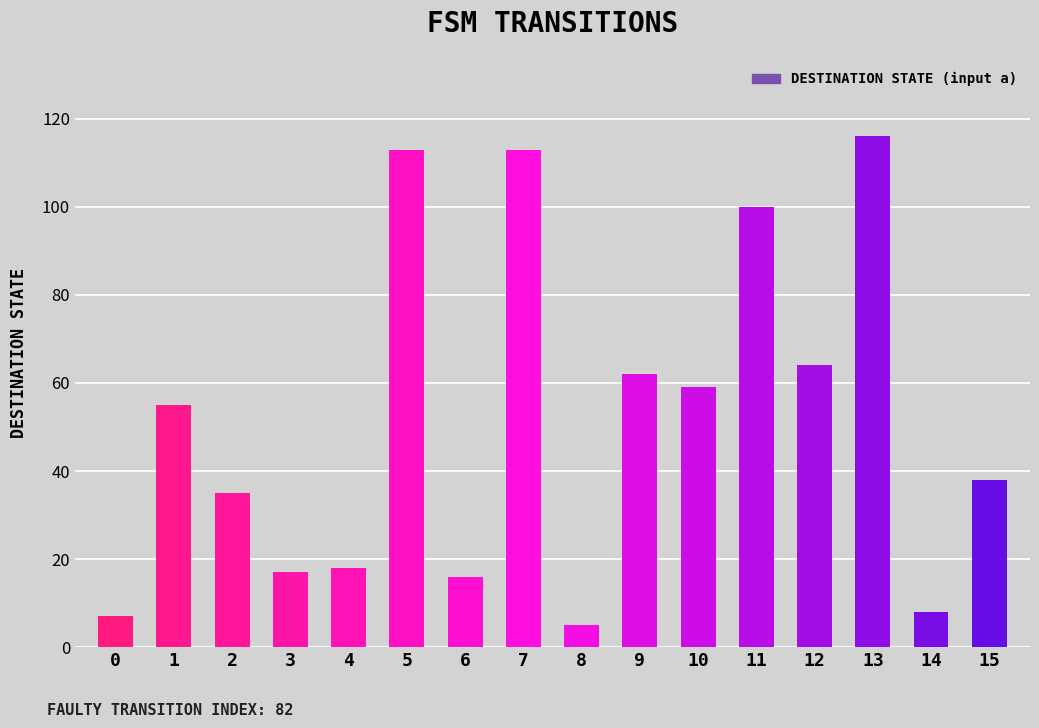

Read the value at 6, to the nearest 10.

20